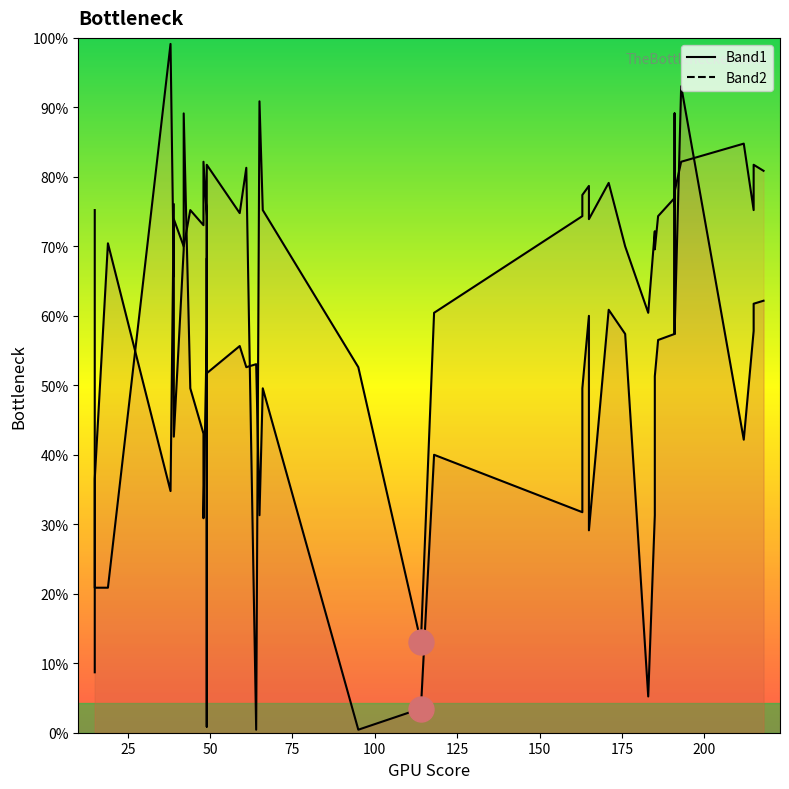

Where is the first local maximum for Band2?

75